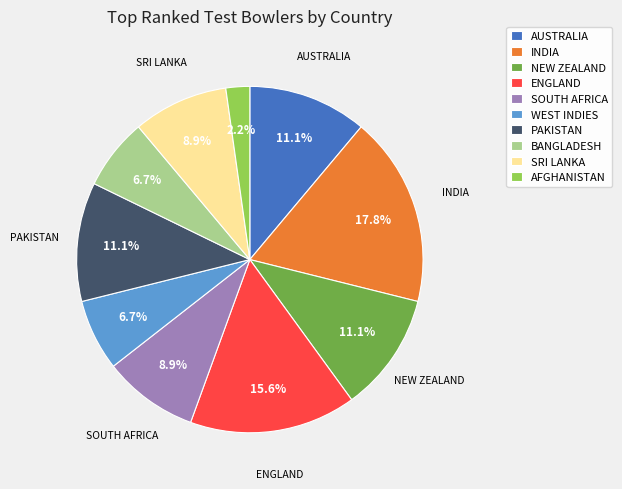

Count the number of slices in the pie.

10